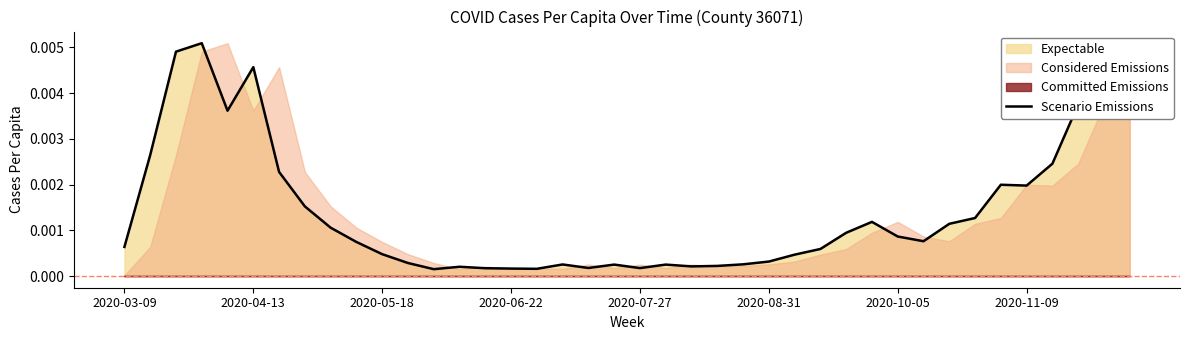

Is it true that the value at 23 is 0.0?

True